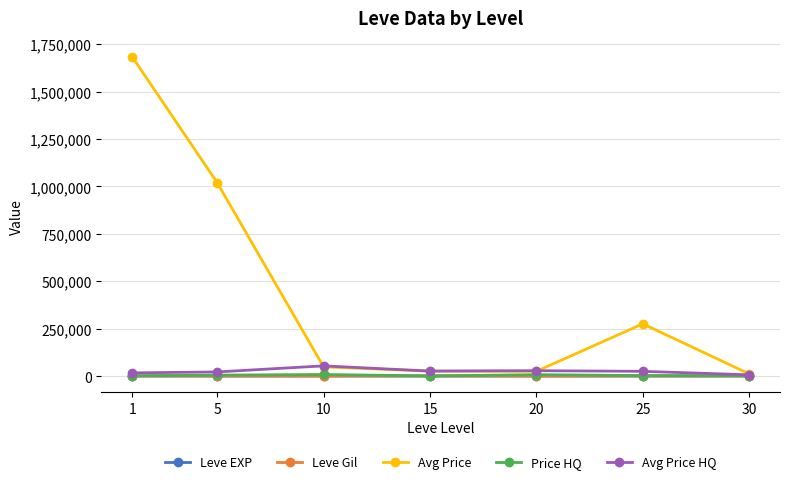

What is the value of the Avg Price point at the 3rd from the left?

48336.2